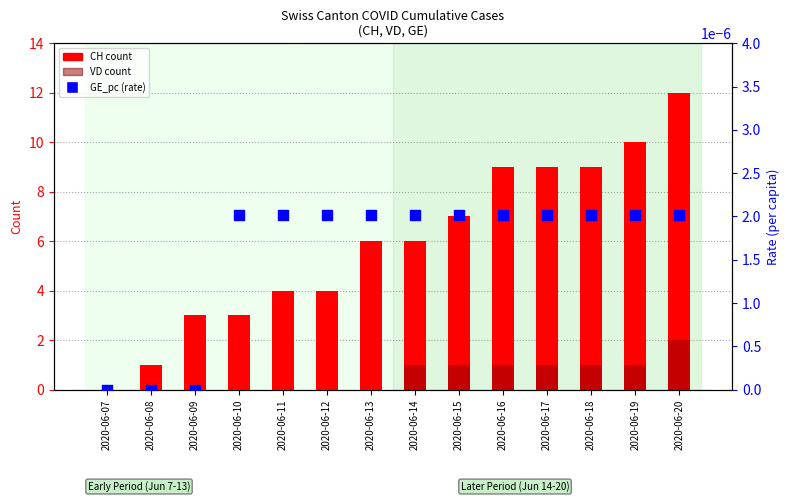

What is the total value across all series at 2020-06-18?

10.0